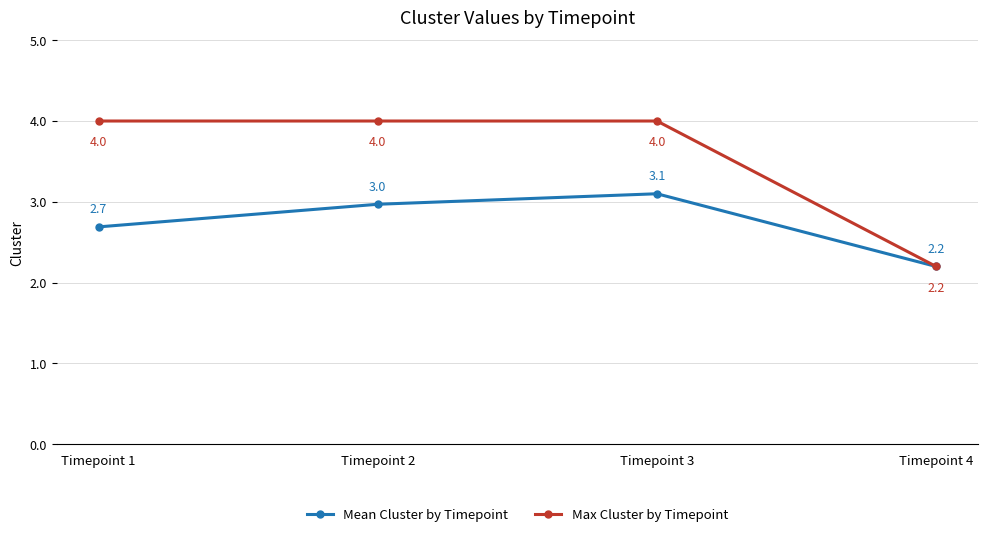

Rank the series by their average value, from lowest to highest.

Mean Cluster by Timepoint, Max Cluster by Timepoint